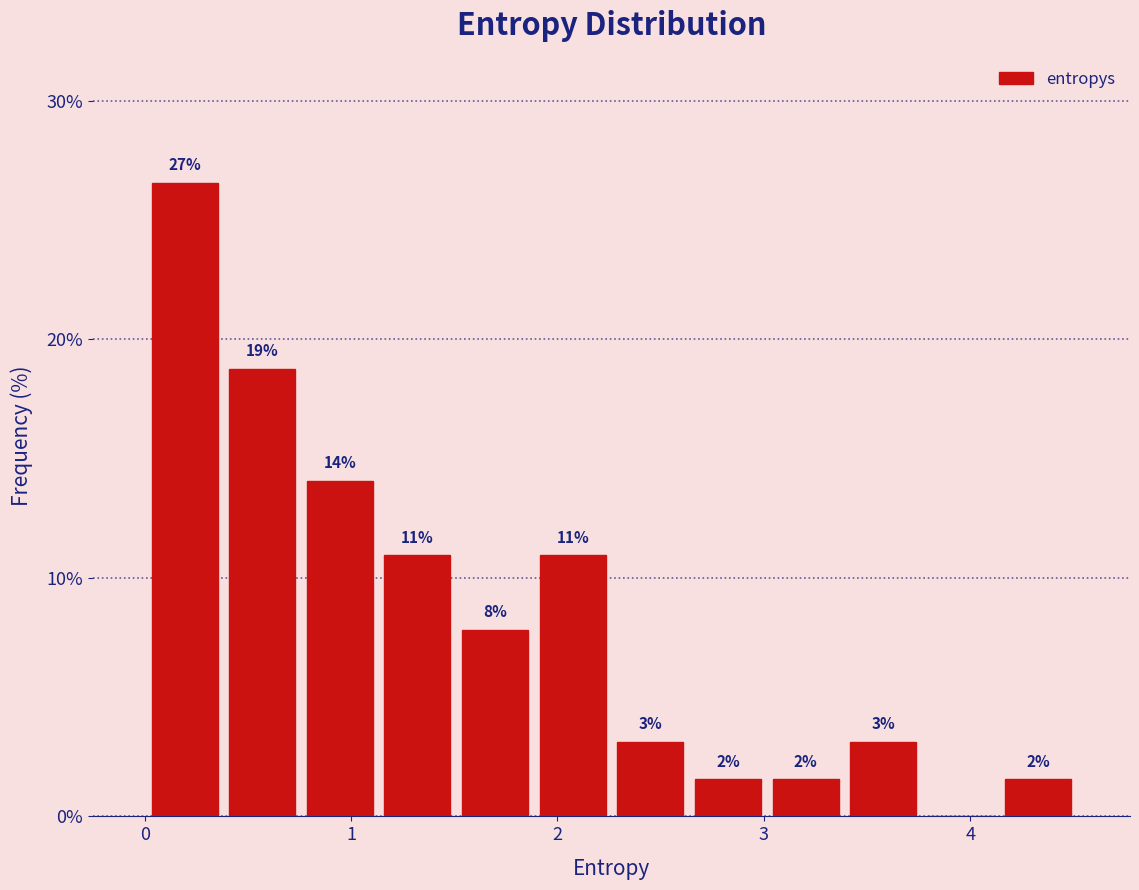

Read against the x-axis, roughly where is the centre of the tallest bar?

0.2